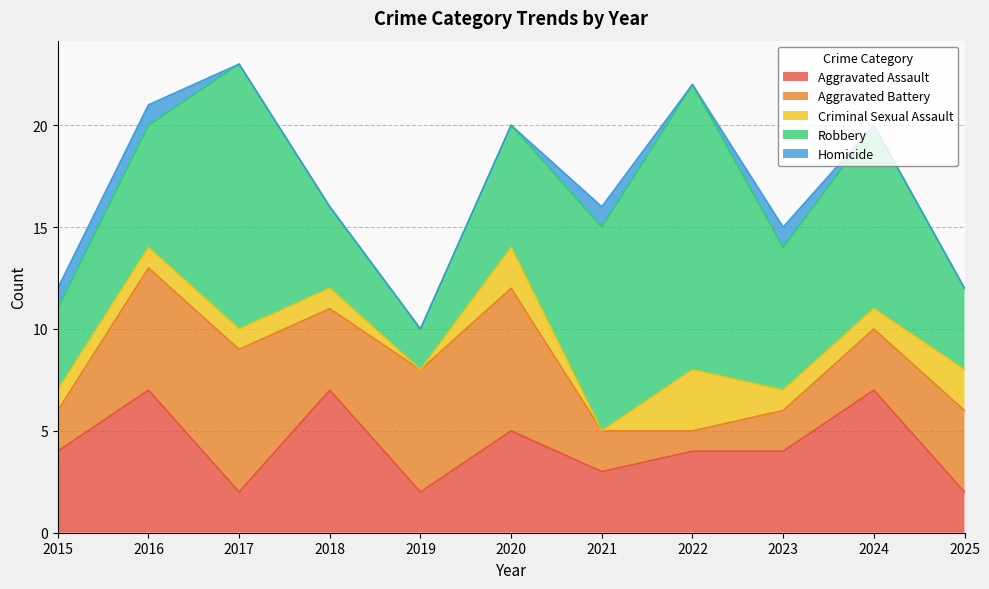

Is it true that Aggravated Assault equals 3 at 2017?

False